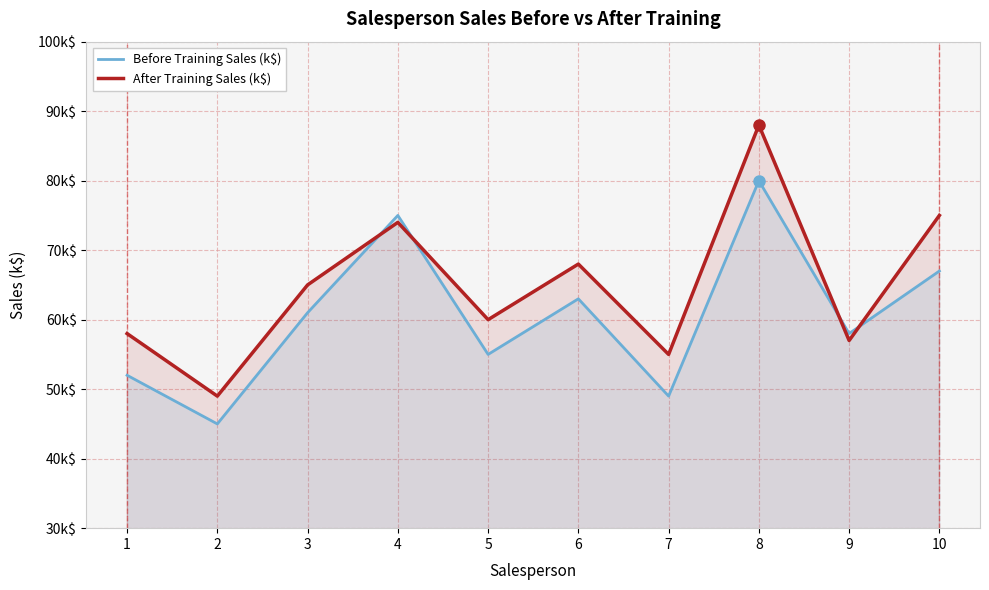

How many data points in Before Training Sales (k$) are above 61?

4